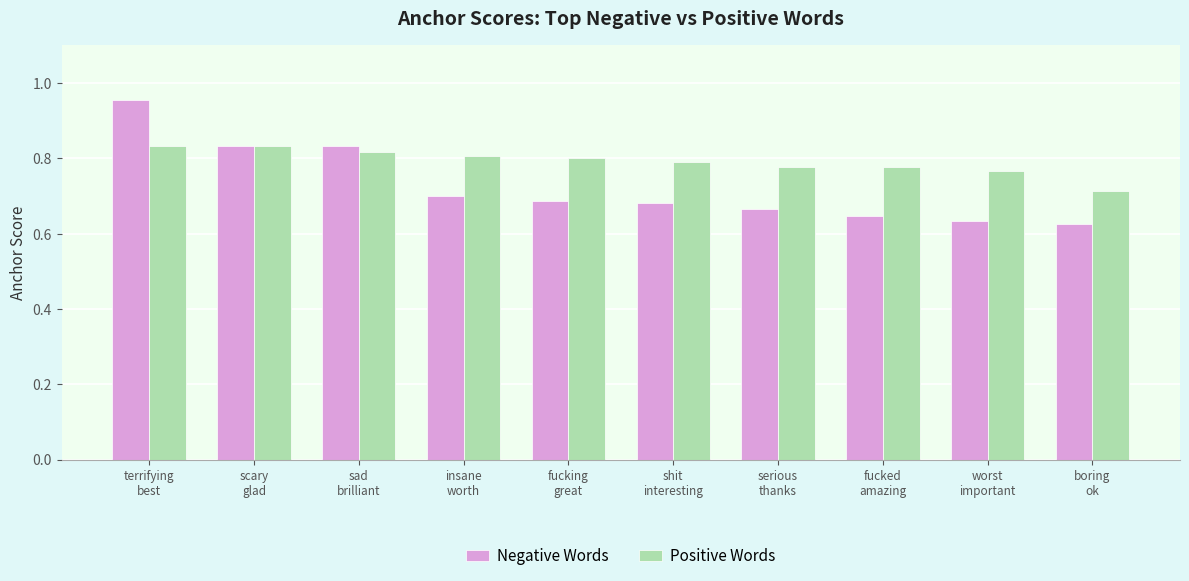

Which series has the largest total across all categories?

Positive Words